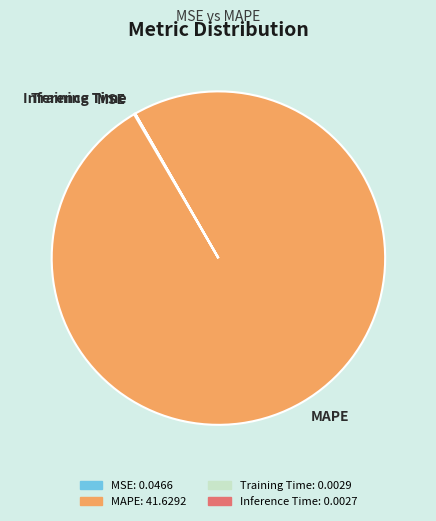

Which category has the biggest portion of the pie?

MAPE